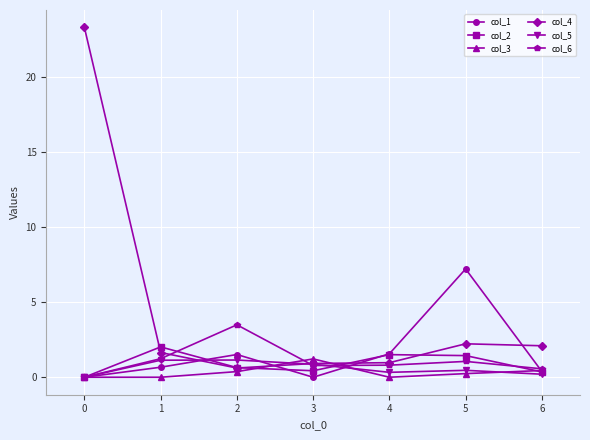

True or false: col_3 has a value of 0.4 at 6.

True